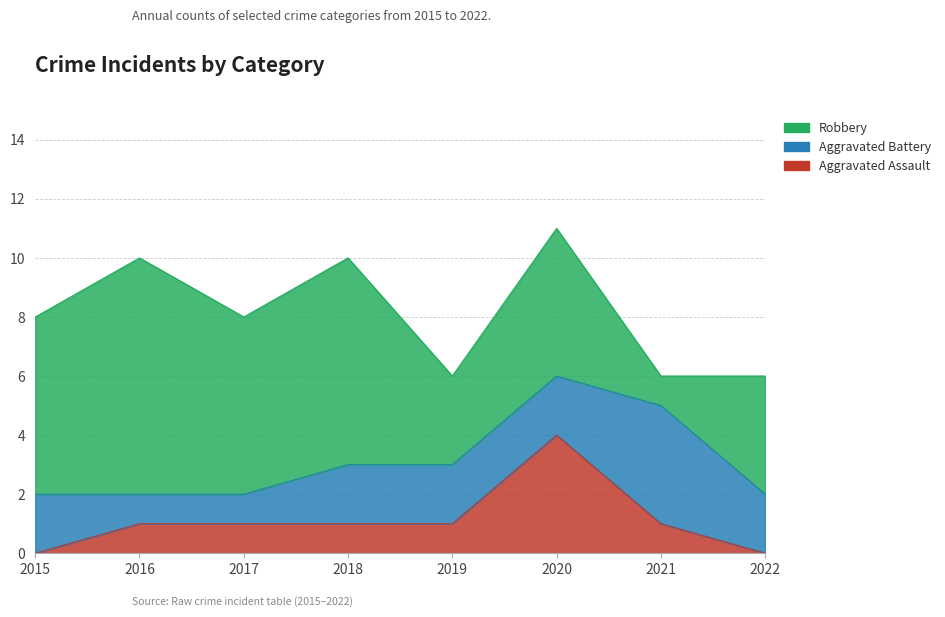

What is the difference between the second highest and minimum values in the Aggravated Assault series?

1